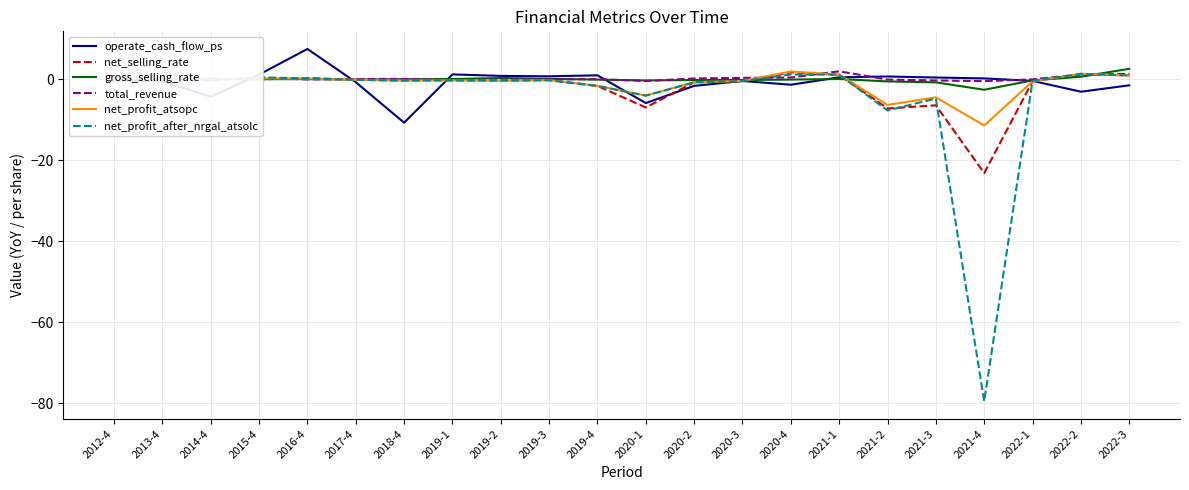

Is it true that total_revenue equals 0.1 at 2013-4?

True